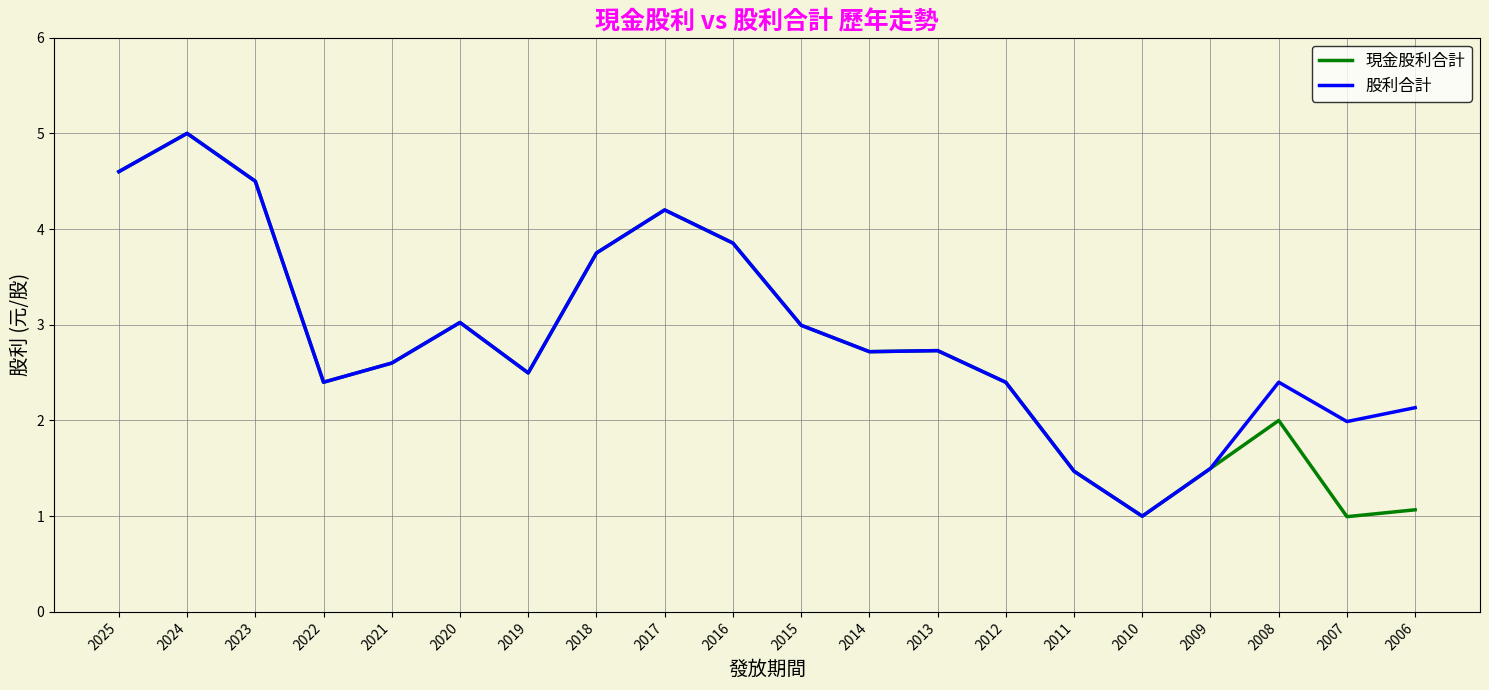

Which series has the widest spread of values?

現金股利合計